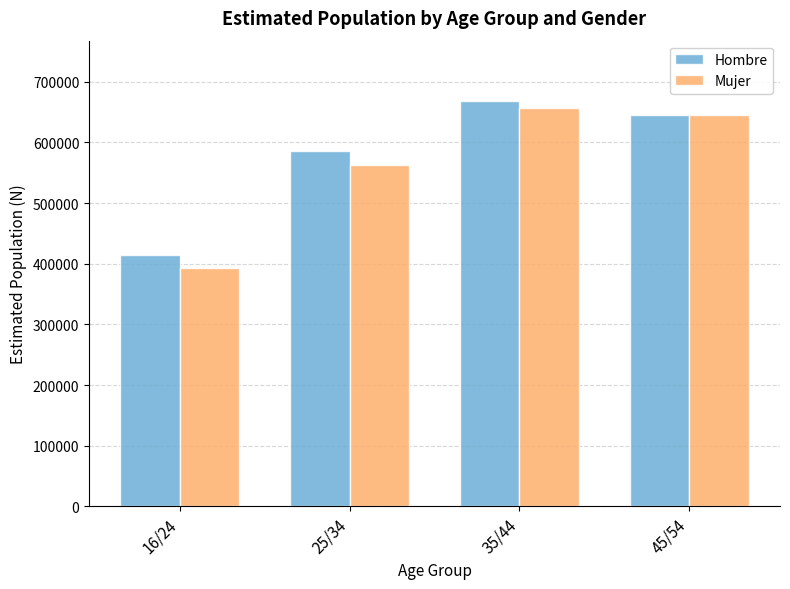

What is the minimum value for Mujer?

393759